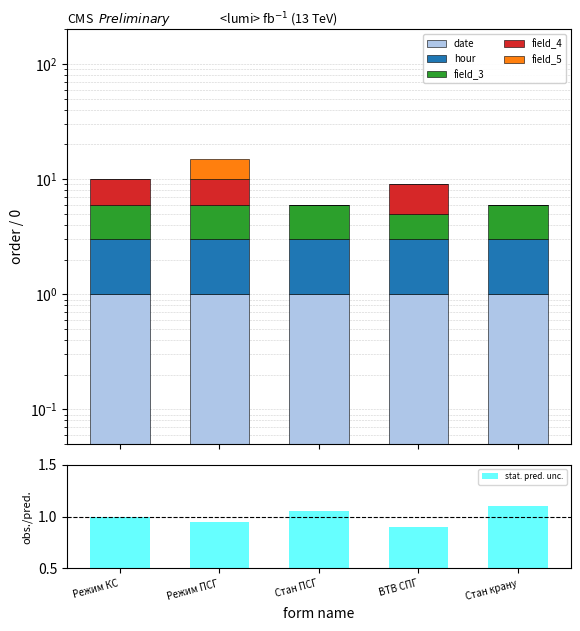

What position from the left is Режим КС?

1